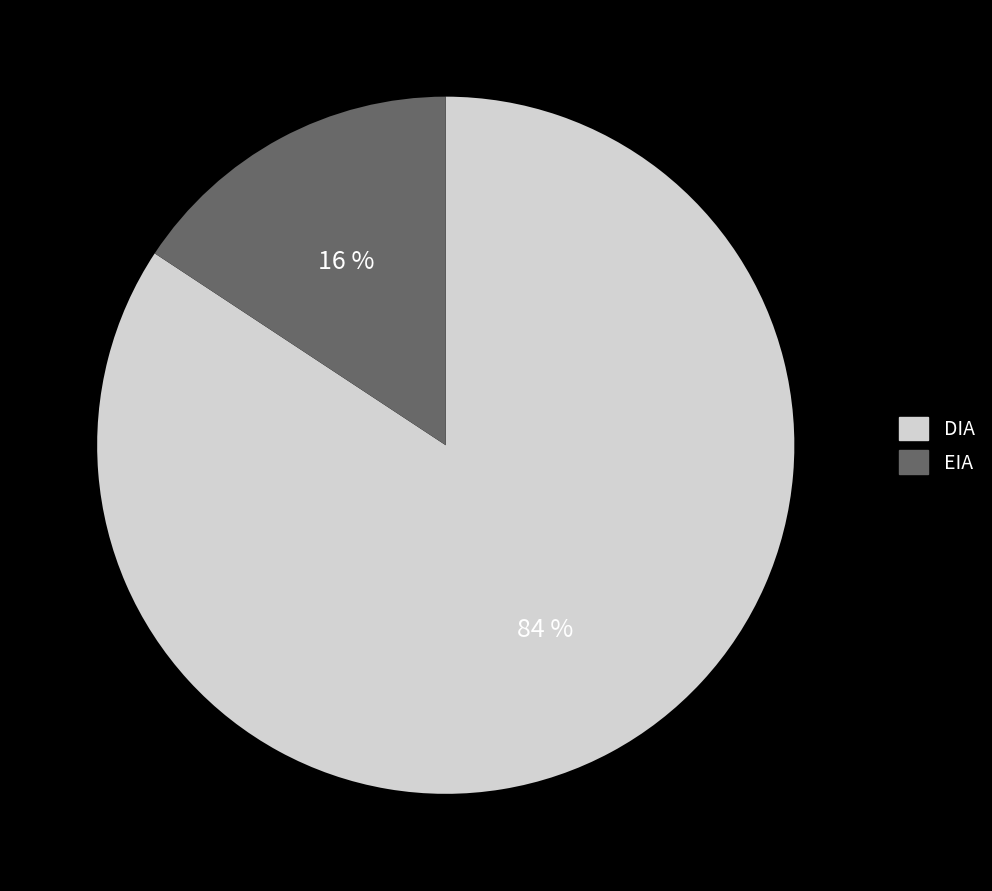

What percentage is the EIA slice, to the nearest percent?

16%